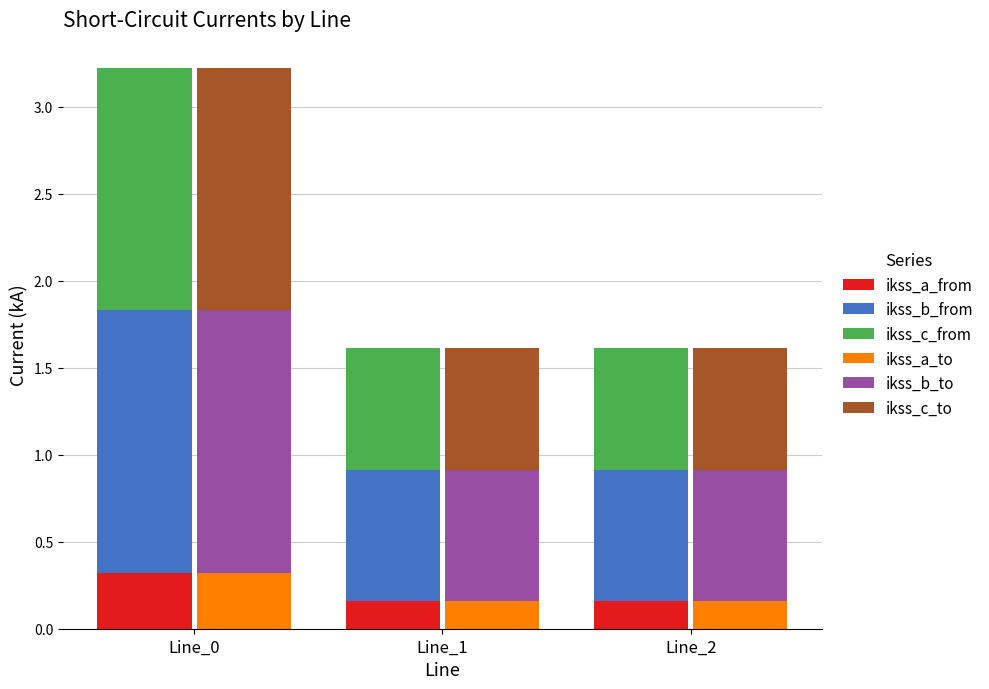

The ikss_a_from series shows 0.3 at Line_0. True or false?

True